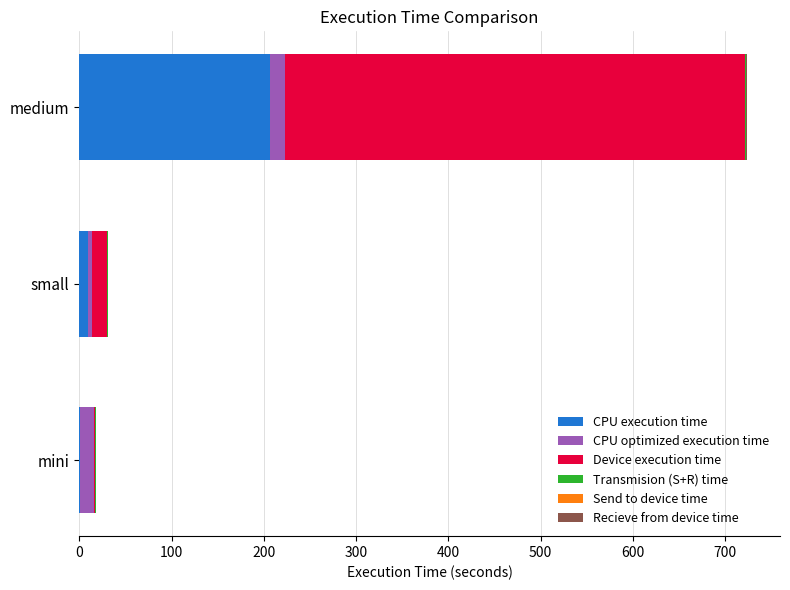

At which category is the sum across all series the highest?

medium